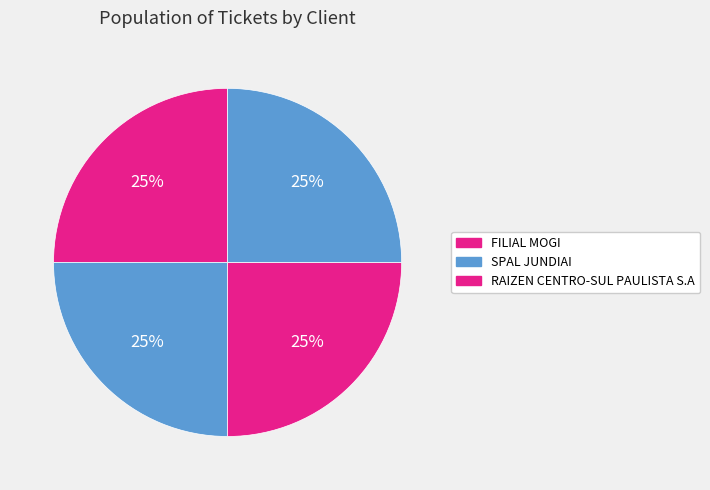

How many segments does this pie chart have?

4